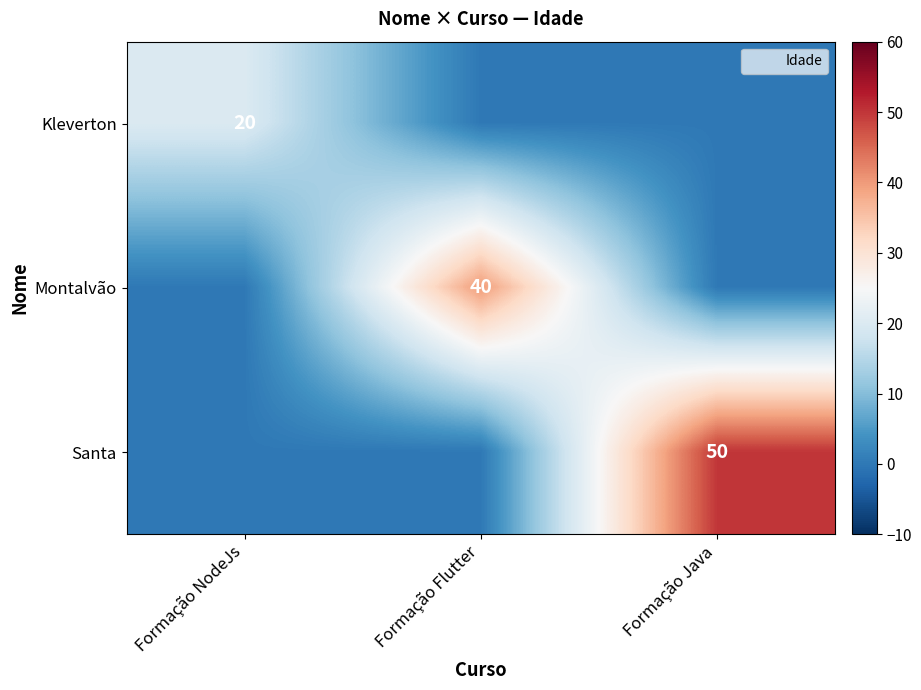

True or false: Santa has a value of 50 at Formação Java.

True